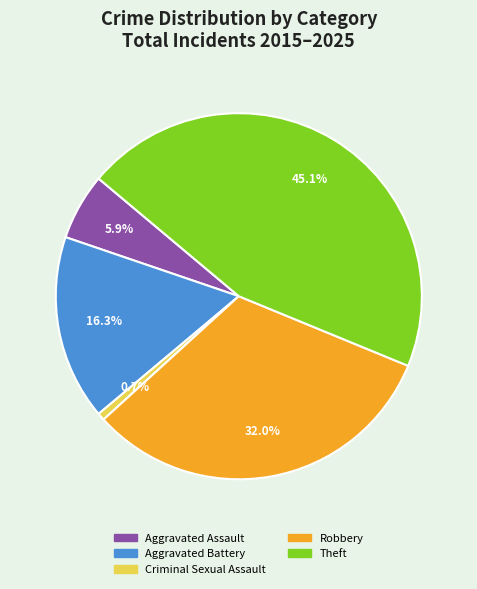

Which has a higher value, Aggravated Battery or Theft?

Theft